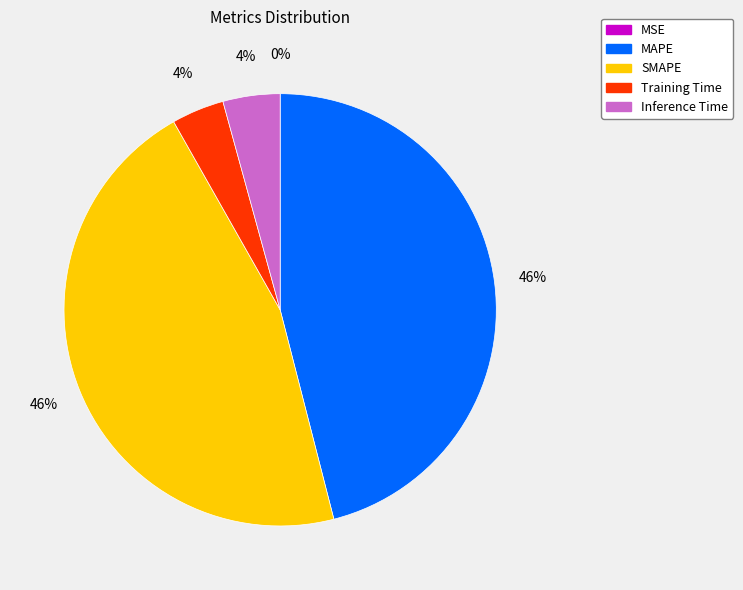

To the nearest percent, what is the difference between the largest and smallest slice percentages?

46%